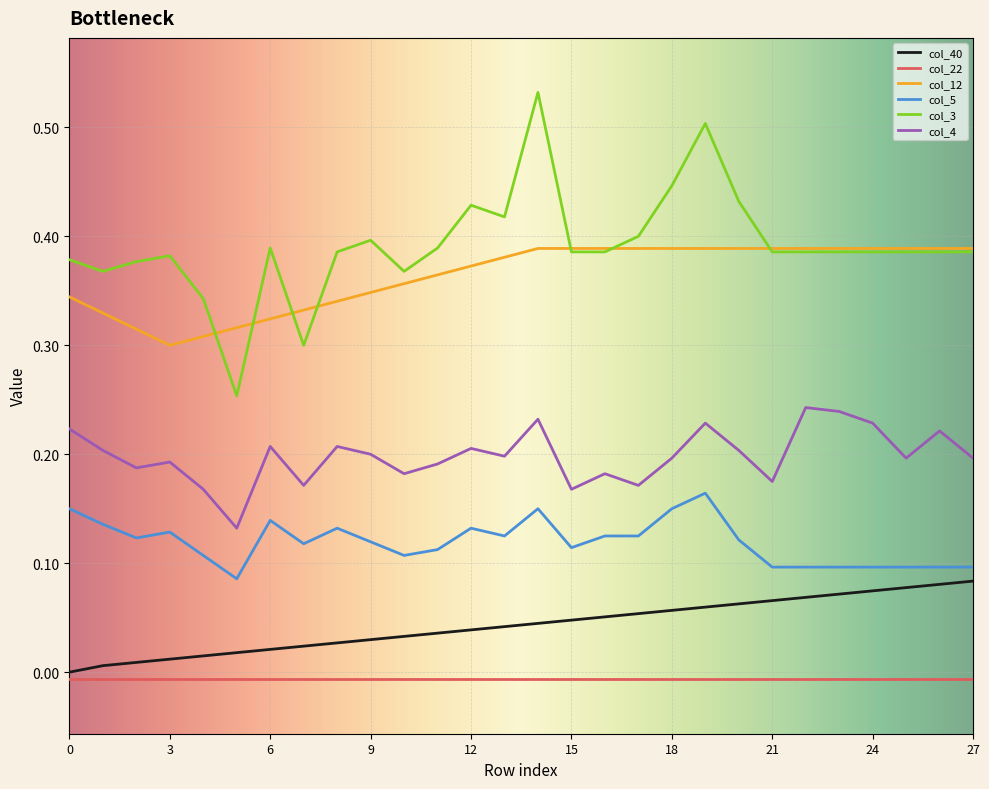

True or false: col_12 and col_40 intersect in this chart.

False